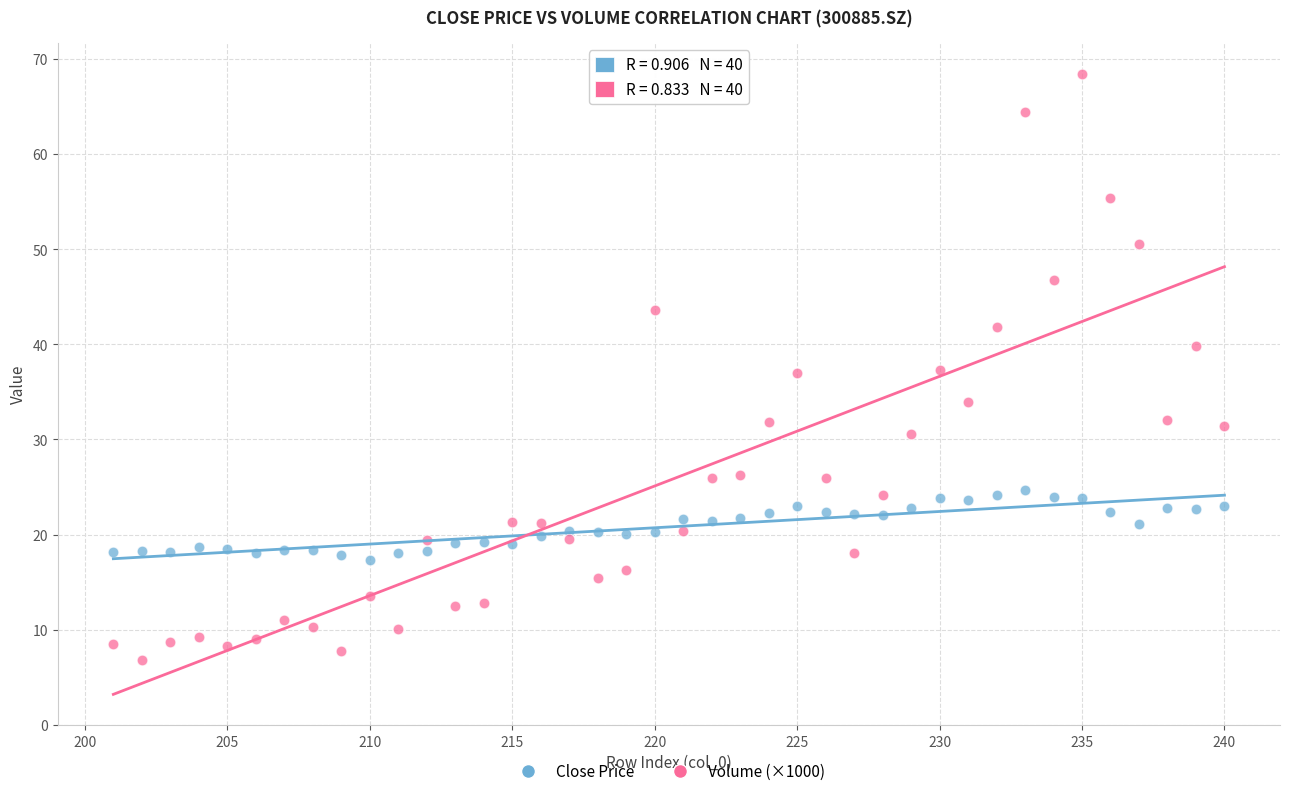

Which series reaches the minimum Y coordinate?

Volume (×1000)